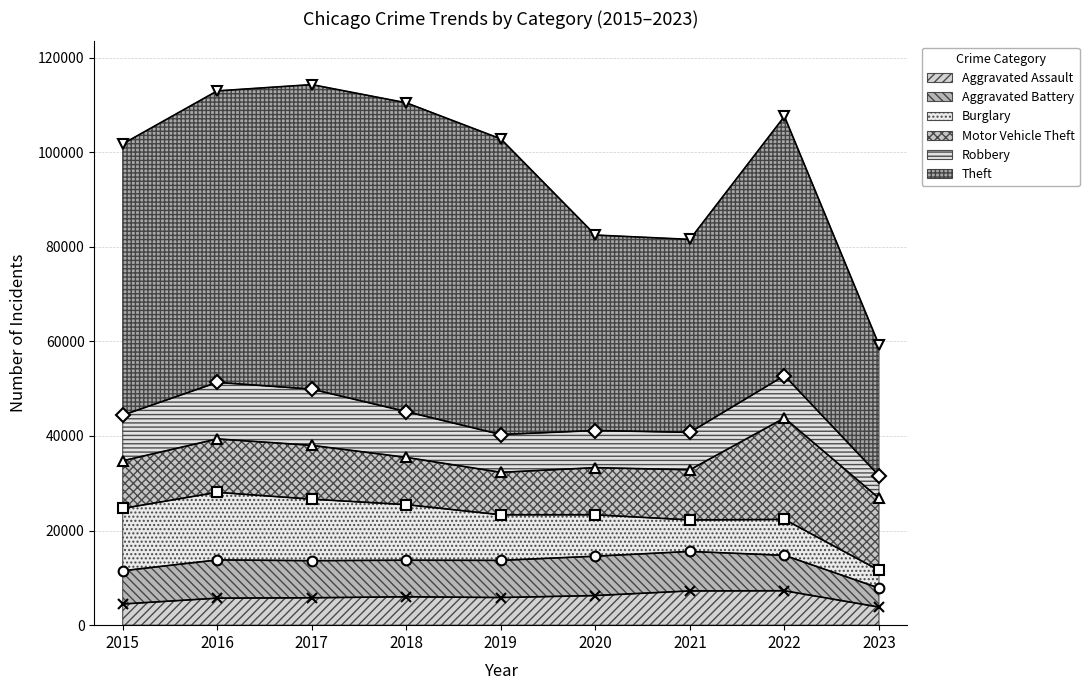

How many times do Robbery and Aggravated Battery cross each other?

2